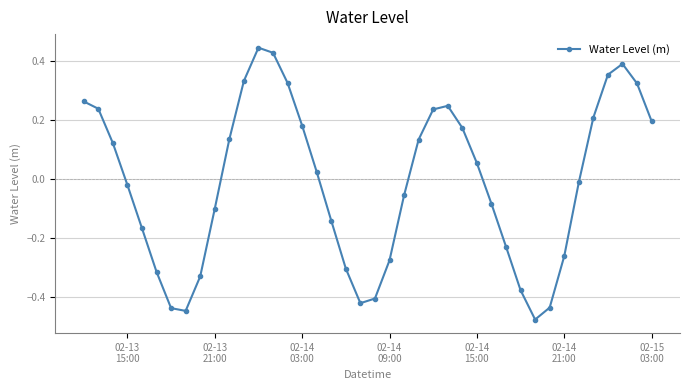

True or false: the data has more than 1 interior local peaks.

True